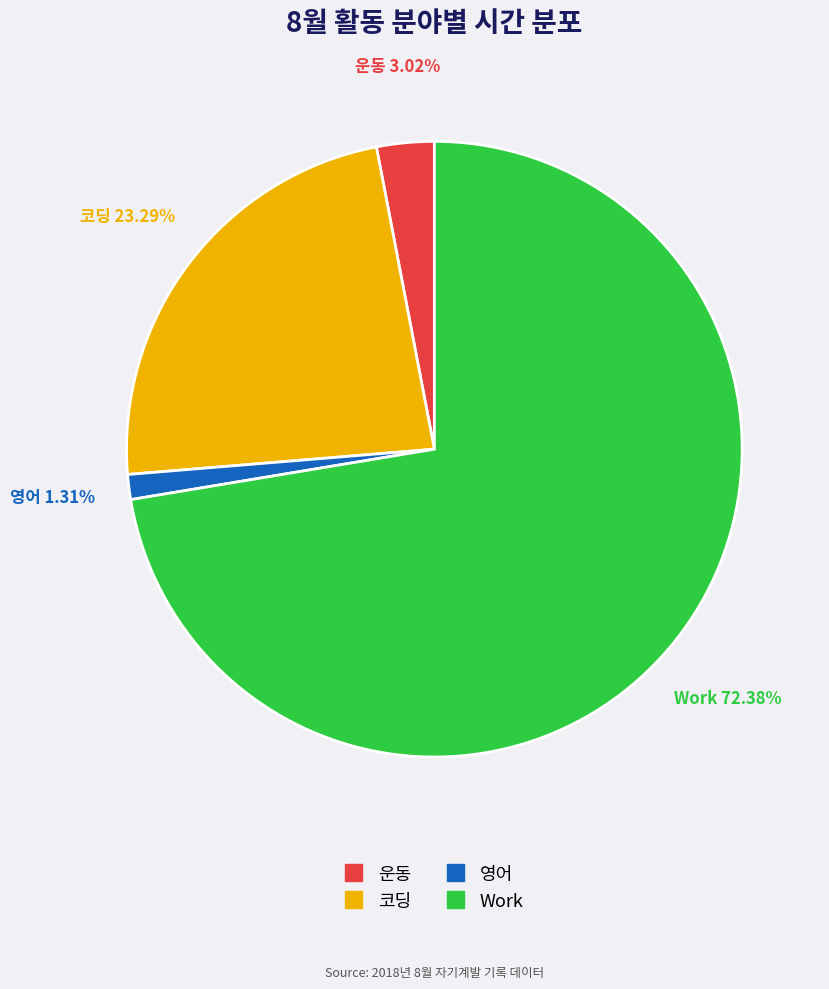

Is there any slice that represents more than half of the pie?

Yes